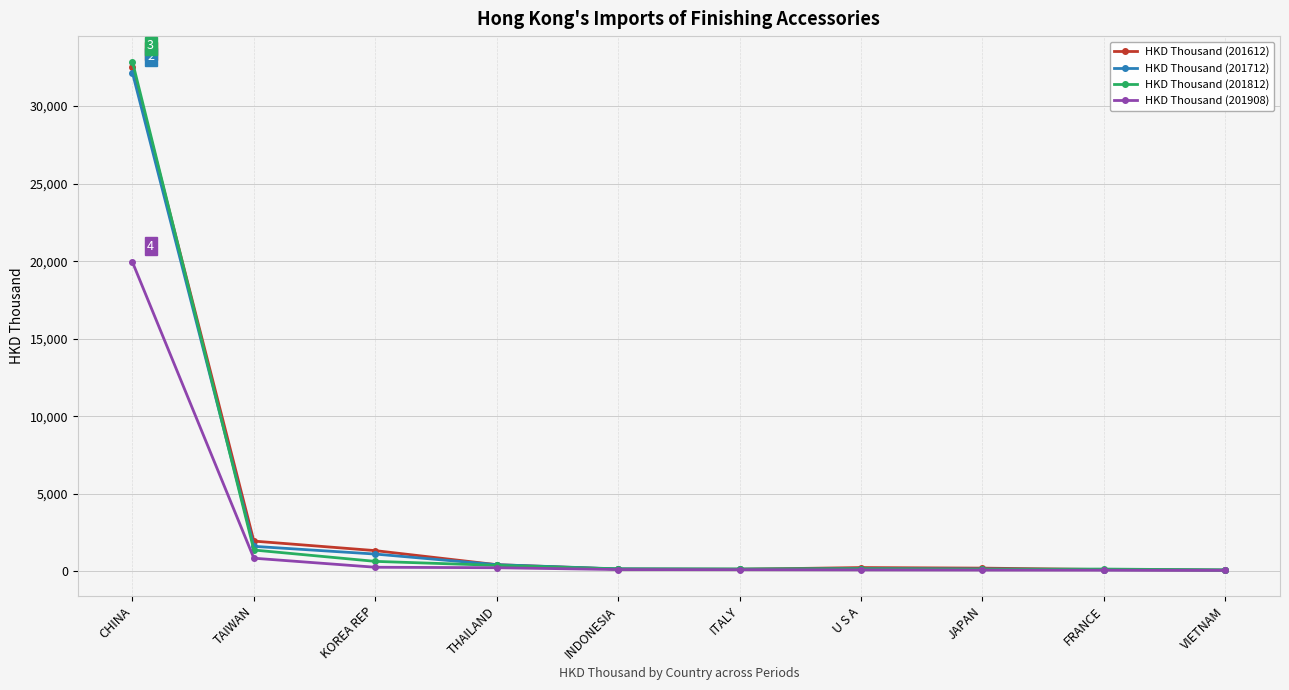

What is the value of the HKD Thousand (201908) point at the 4th from the left?

239.7